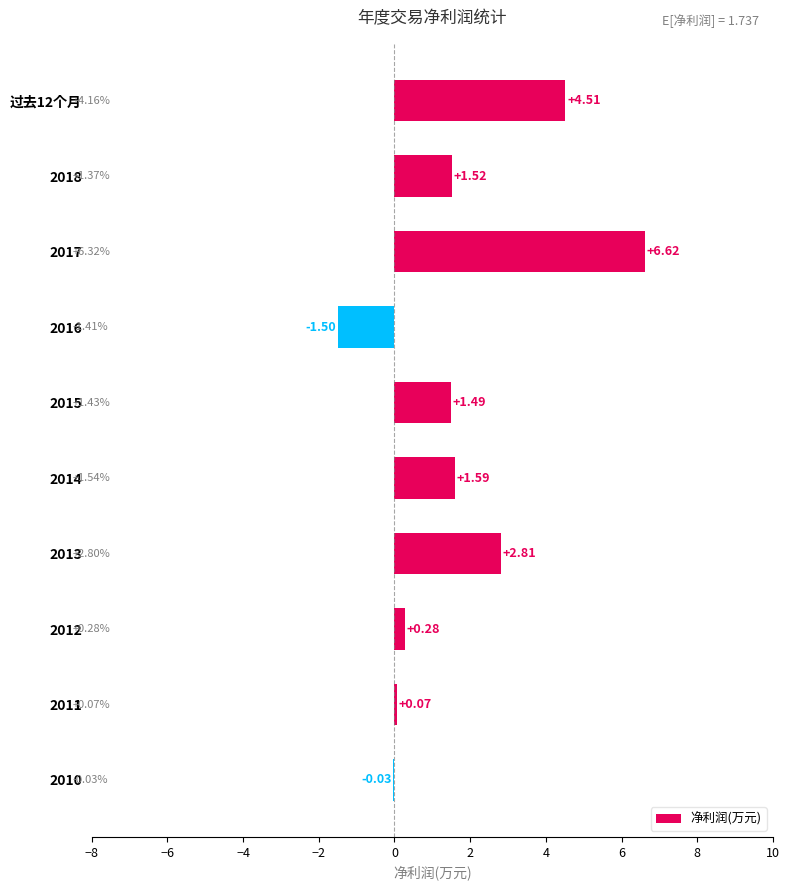

What is the sum of the values at 2014 and 2010?

1.6